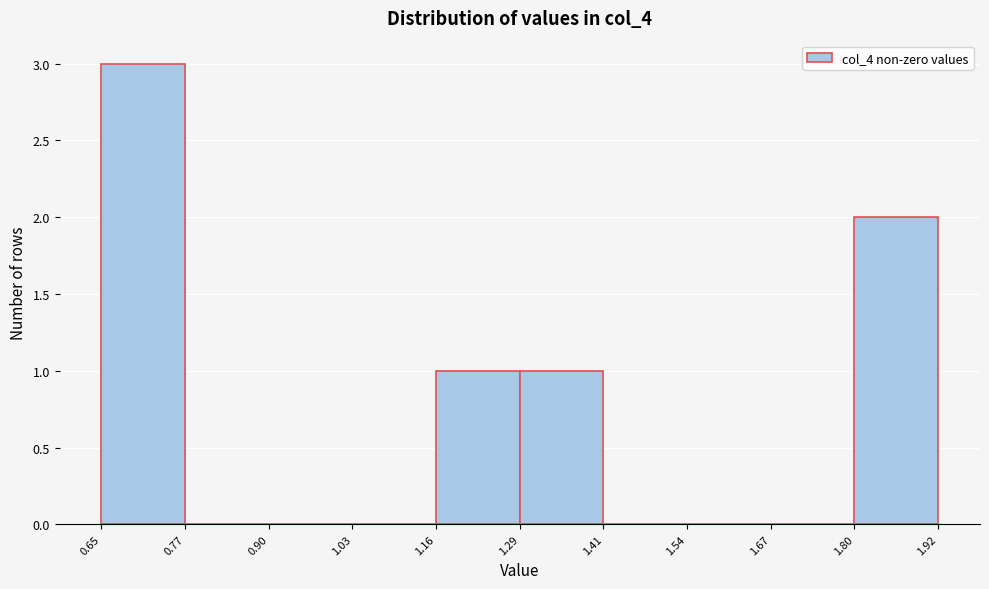

Reading left to right, transcribe this chart: for each bar, give the range it covers on the x-axis and its height. The values are not printed on the chart, so give them approximately, as read against the axis.

0.65 to 0.77: 3
0.77 to 0.90: 0
0.90 to 1.03: 0
1.03 to 1.16: 0
1.16 to 1.29: 1
1.29 to 1.41: 1
1.41 to 1.54: 0
1.54 to 1.67: 0
1.67 to 1.80: 0
1.80 to 1.92: 2